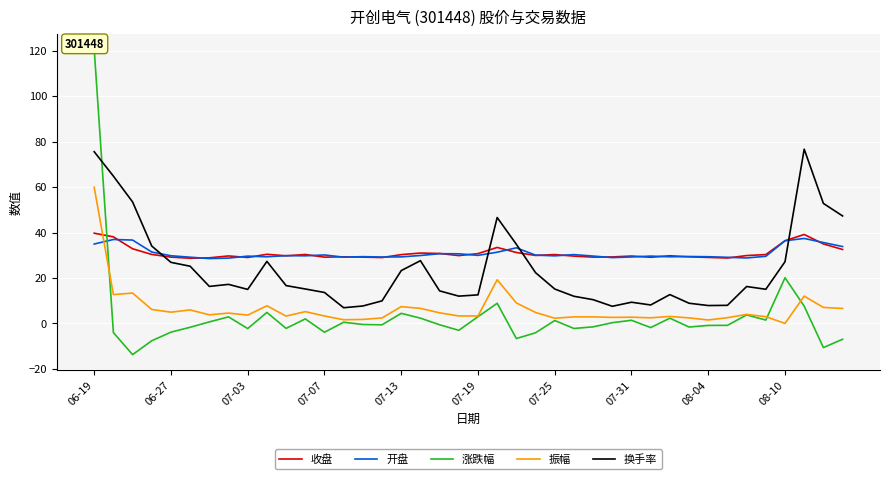

In 收盘, how many points are lower than both neighbors (excluding endpoints)?

10